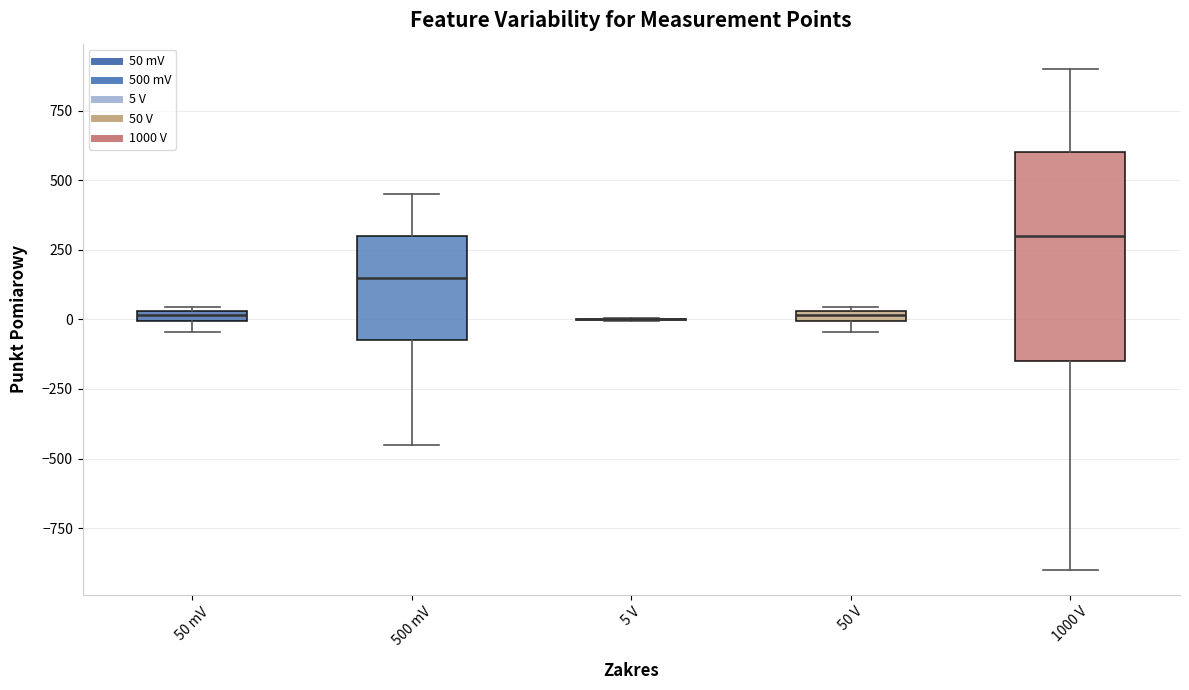

Comparing the boxes themselves (not the whiskers), which one is the tallest?

1000 V